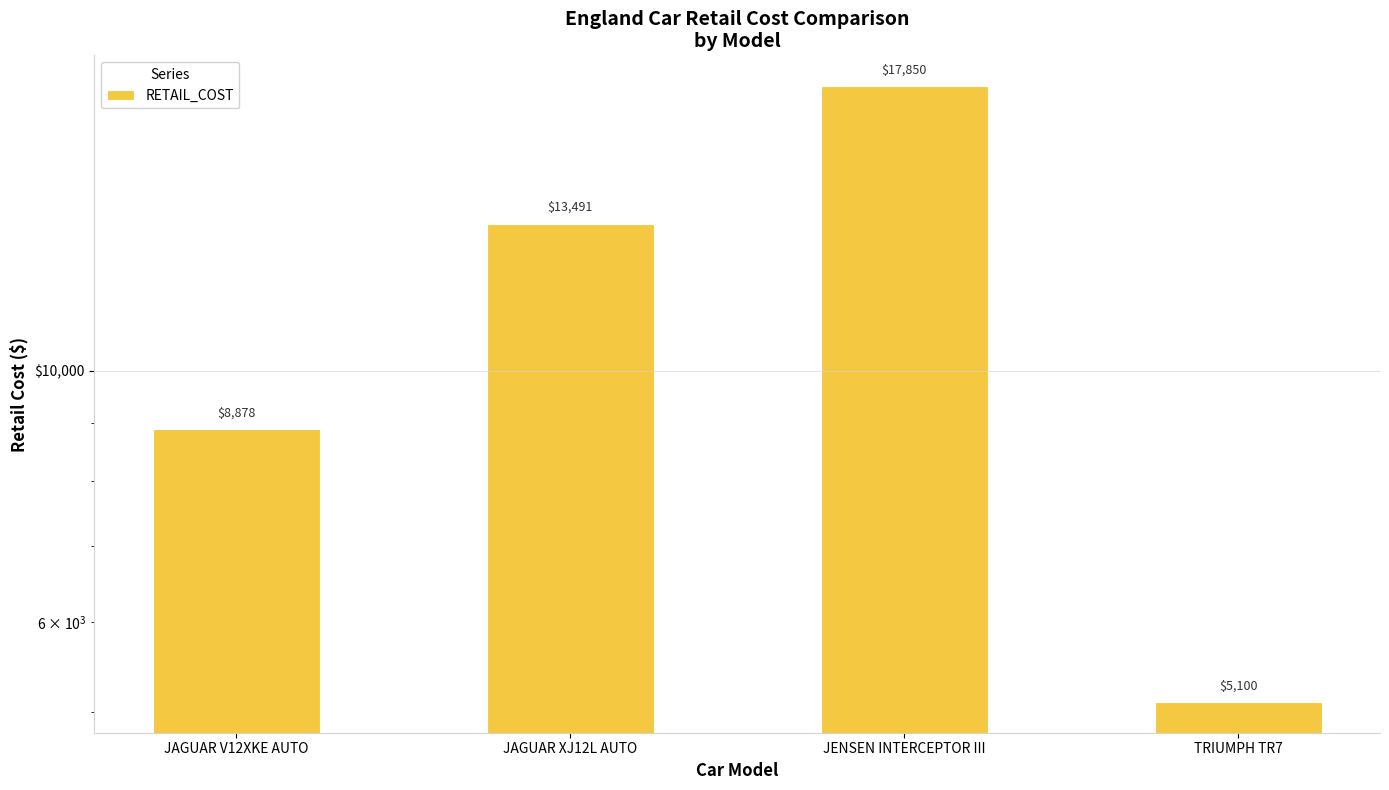

Which category has the lowest value across all series?

TRIUMPH TR7